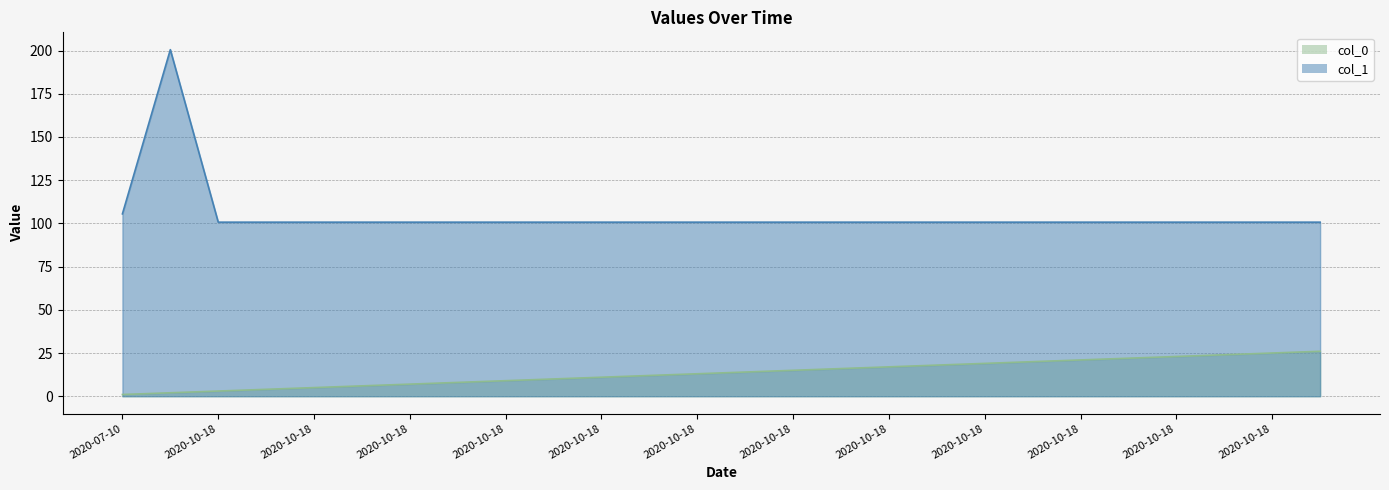

True or false: col_0 has a value of 1.0 at 2020-07-10.

True